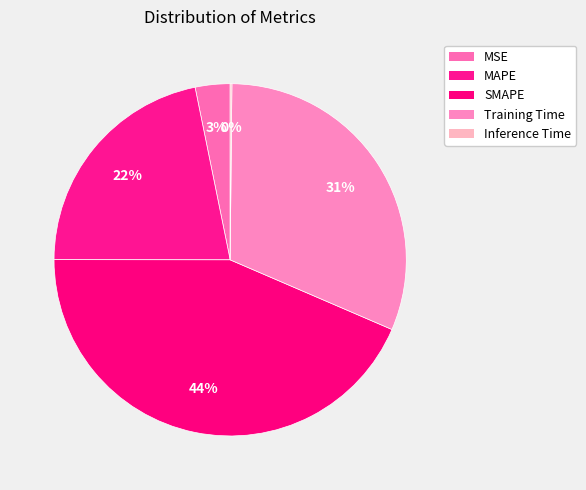

Which category has the biggest portion of the pie?

SMAPE